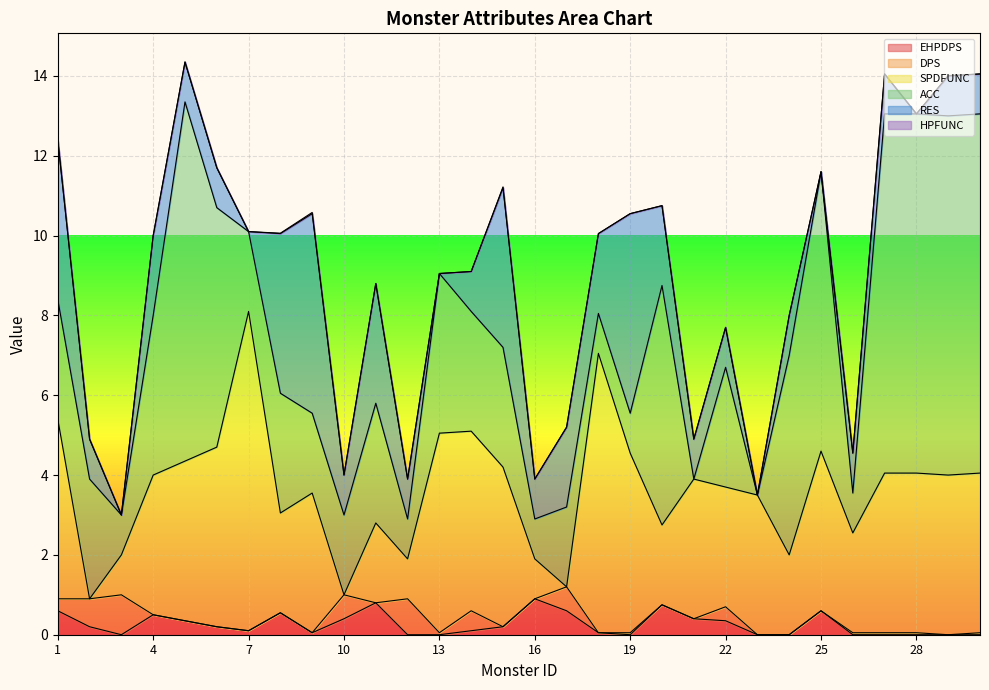

What is the difference between the maximum and minimum values in the SPDFUNC series?

8.0